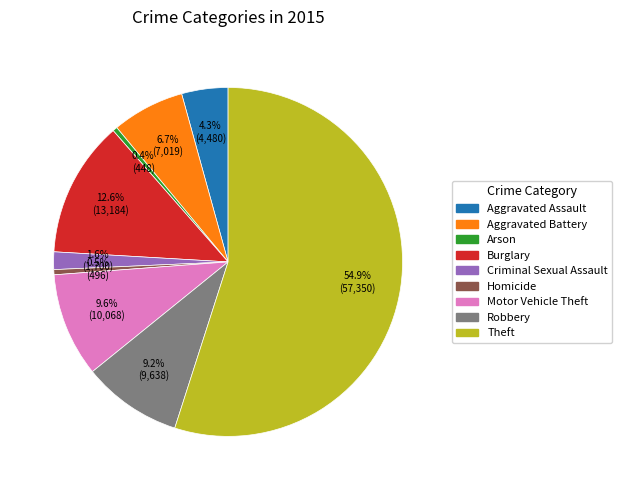

Do Arson and Homicide together represent more than half of the pie?

No